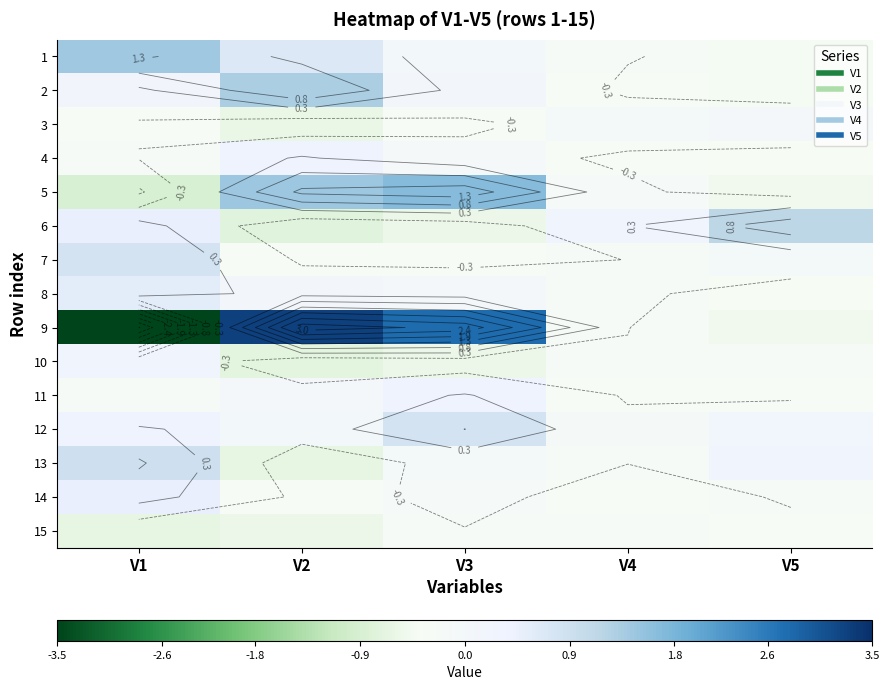

What is the approximate value of 11 at V4?

-0.3